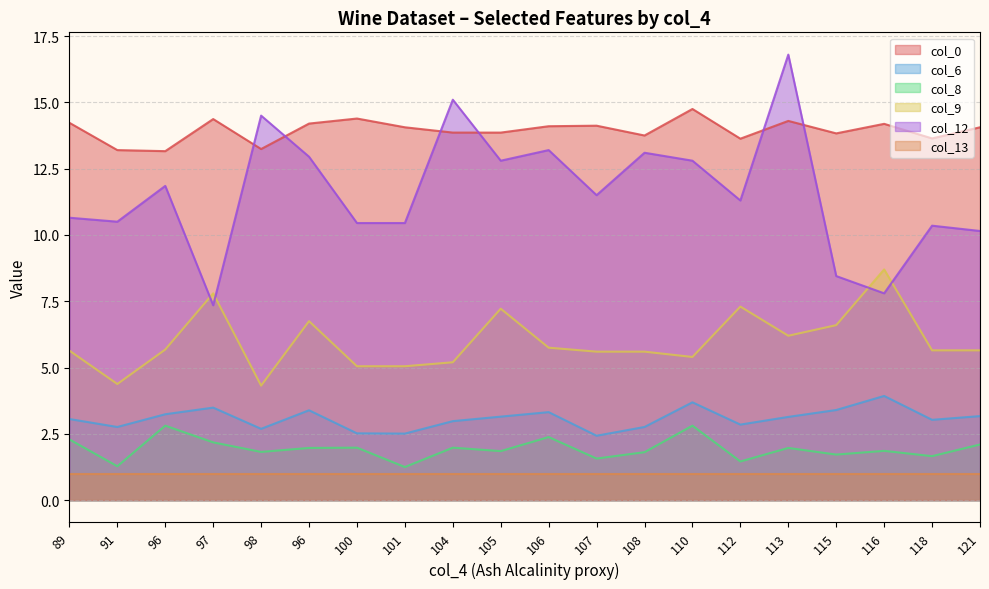

How many interior local peaks does the col_0 series have?

6